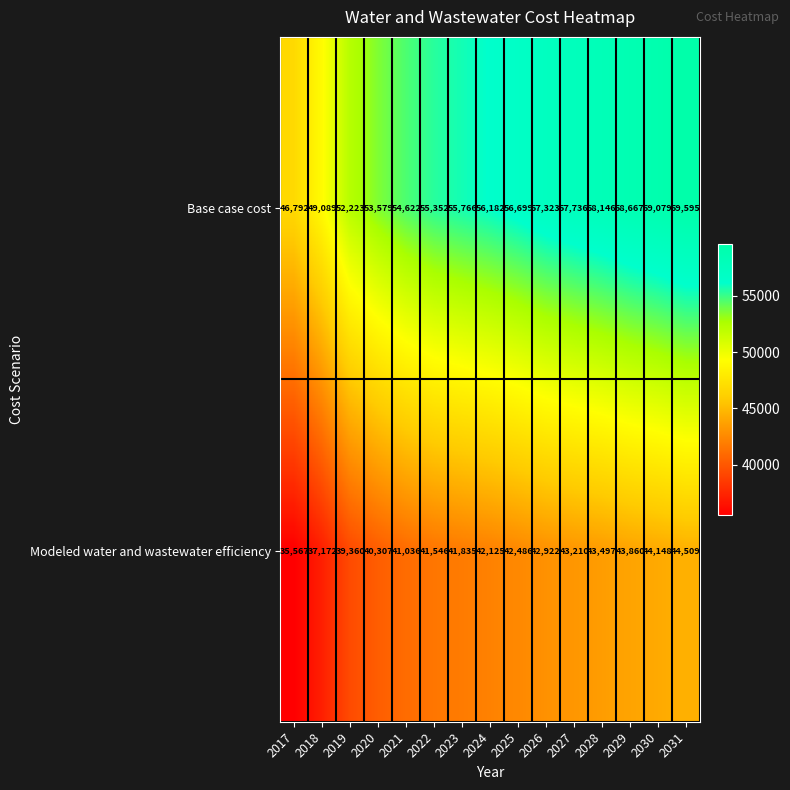

At how many categories does at least one series exceed 53339?

12